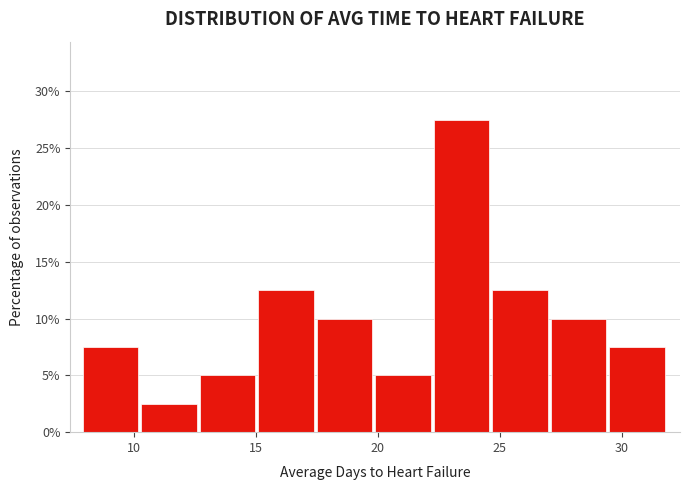

Reading left to right, transcribe this chart: for each bar, give the range it covers on the x-axis and its height. Neither the bar edges nor the heights are printed on the chart, so give them approximately, as read against the axes.

8.0 to 10.5: 7.5
10.5 to 12.5: 2.5
12.5 to 15.0: 5.0
15.0 to 17.5: 12.5
17.5 to 20.0: 10.0
20.0 to 22.5: 5.0
22.5 to 24.5: 27.5
24.5 to 27.0: 12.5
27.0 to 29.5: 10.0
29.5 to 32.0: 7.5